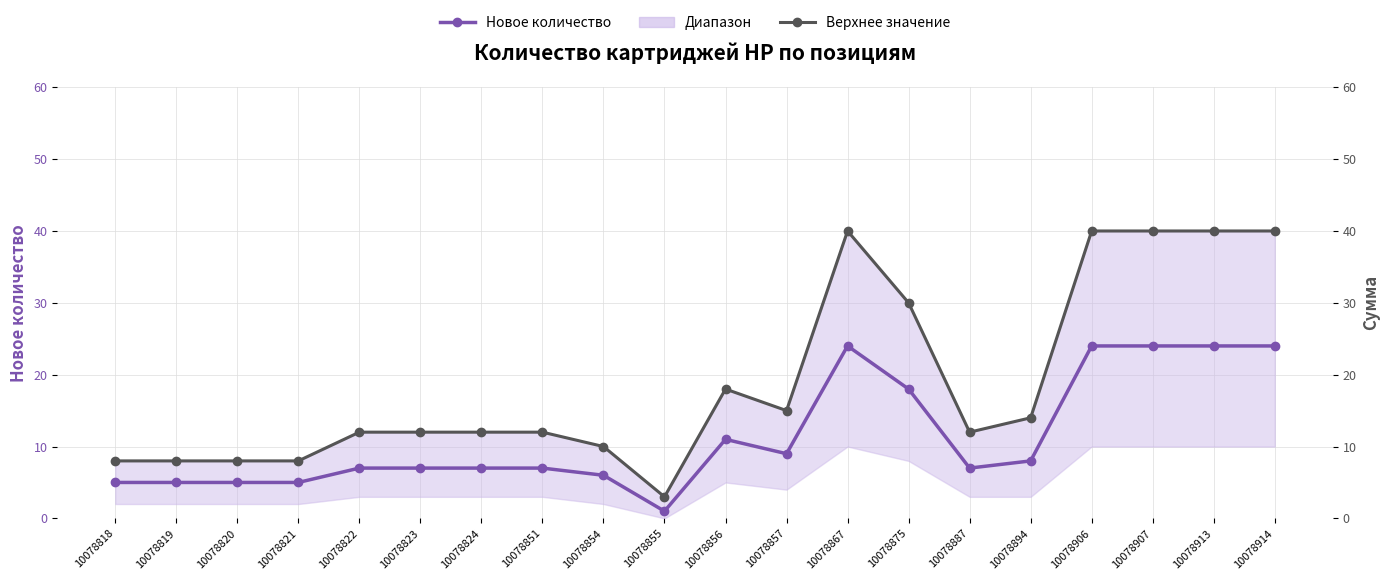

How many data points does each series have?

20